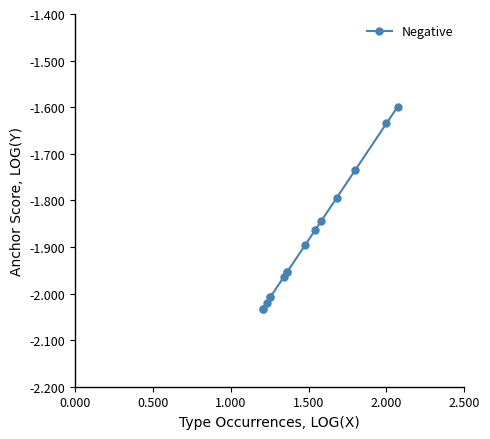

What is the label of the 11th point from the left?

10